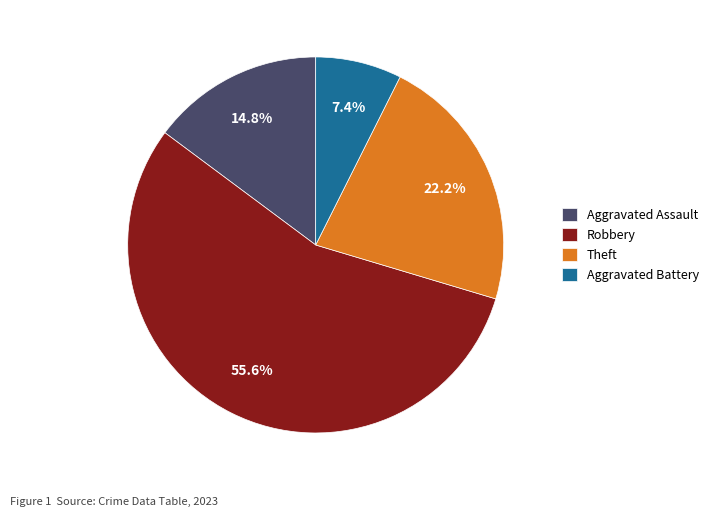

To the nearest percent, what is the combined percentage of Robbery and Theft?

78%